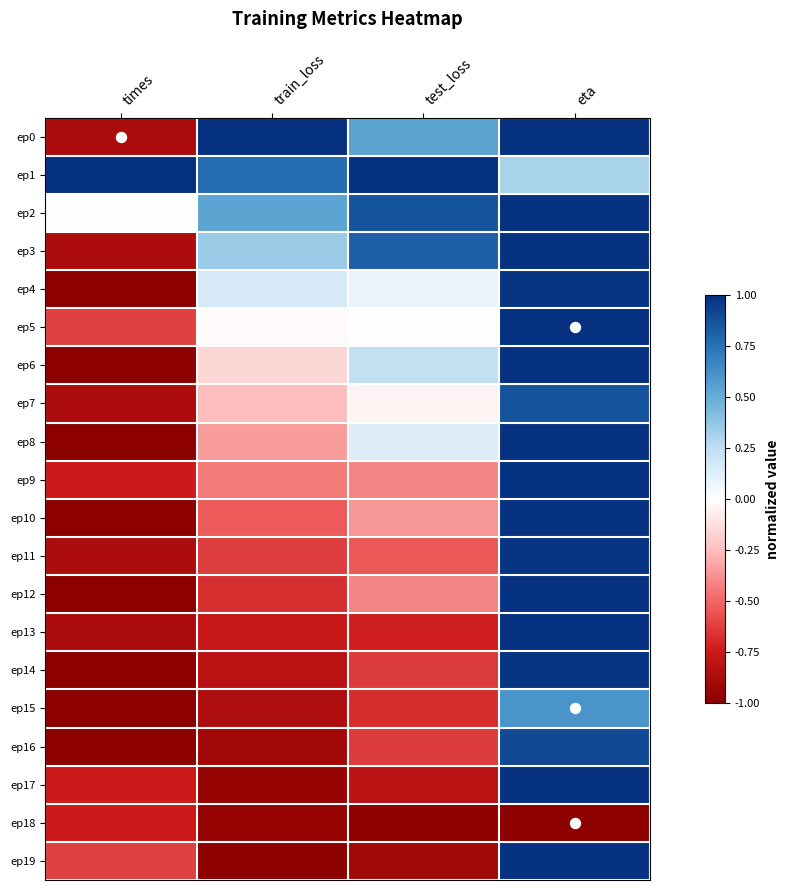

Which series has the largest total across all categories?

ep1